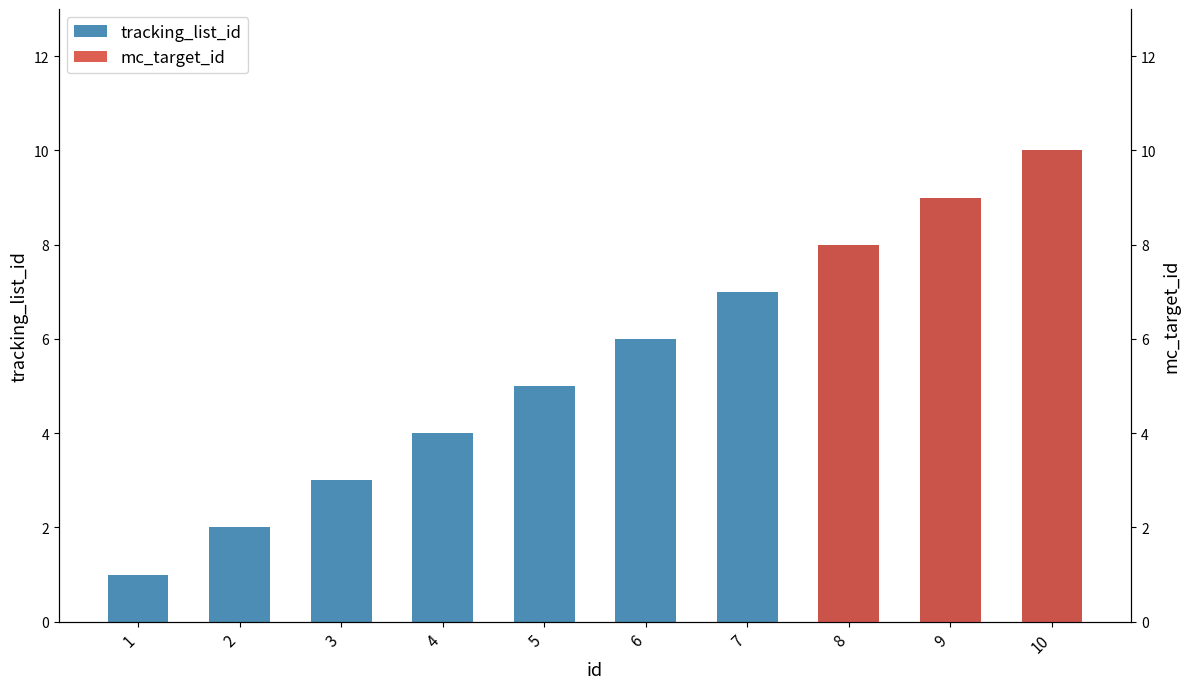

Which category has the highest value across all series?

10